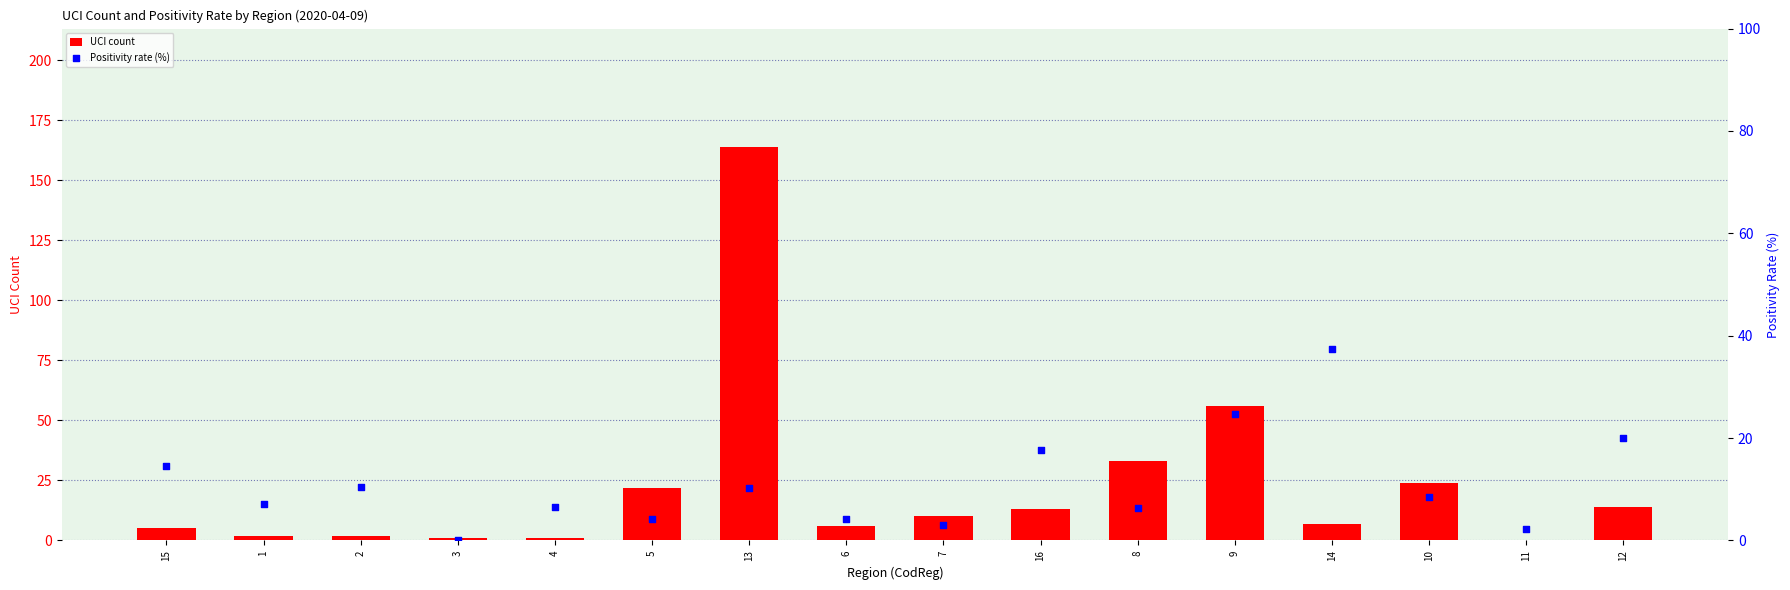

What is the total value across all series at 16?

30.6